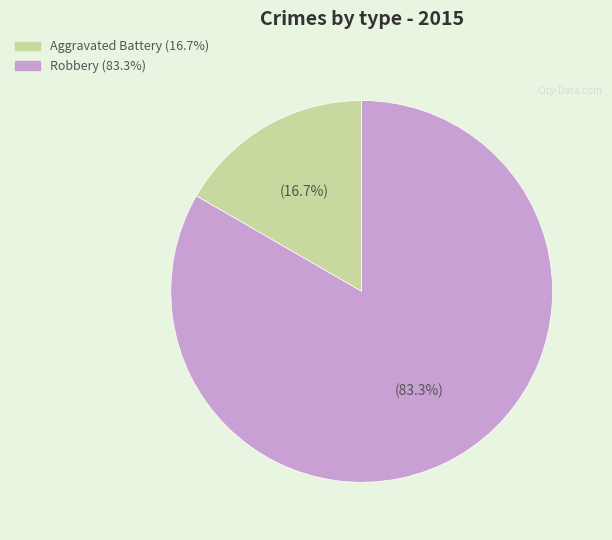

Does any single category account for the majority?

Yes